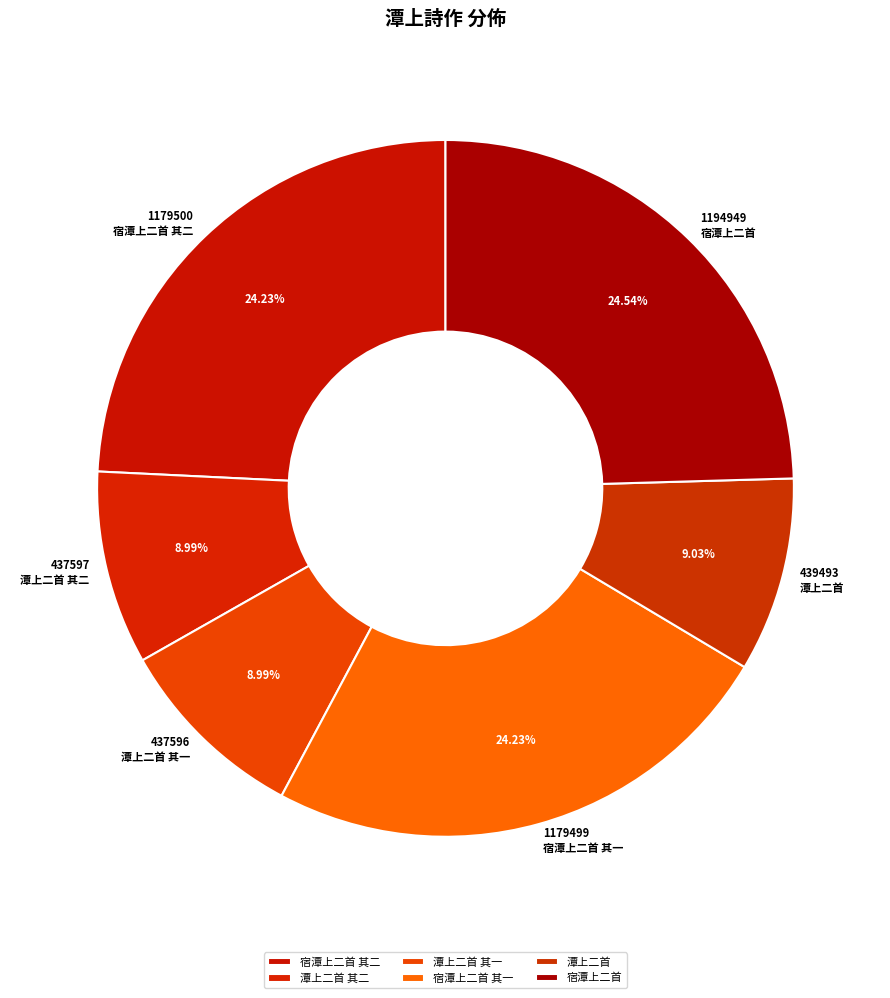

Count the number of slices in the pie.

6